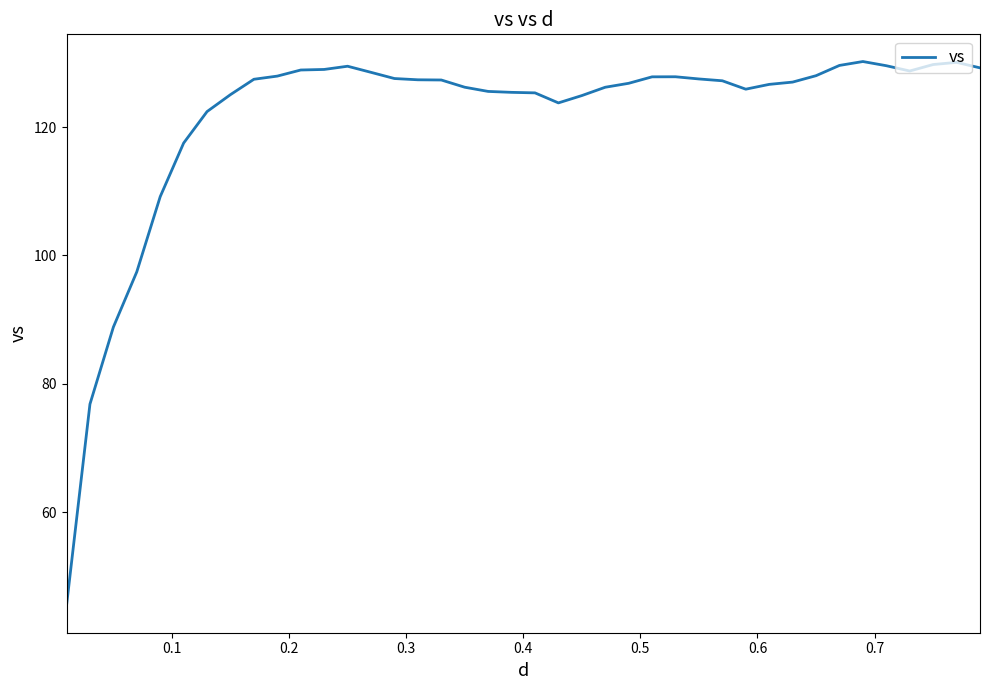

What is the difference between the maximum and minimum values?

84.7